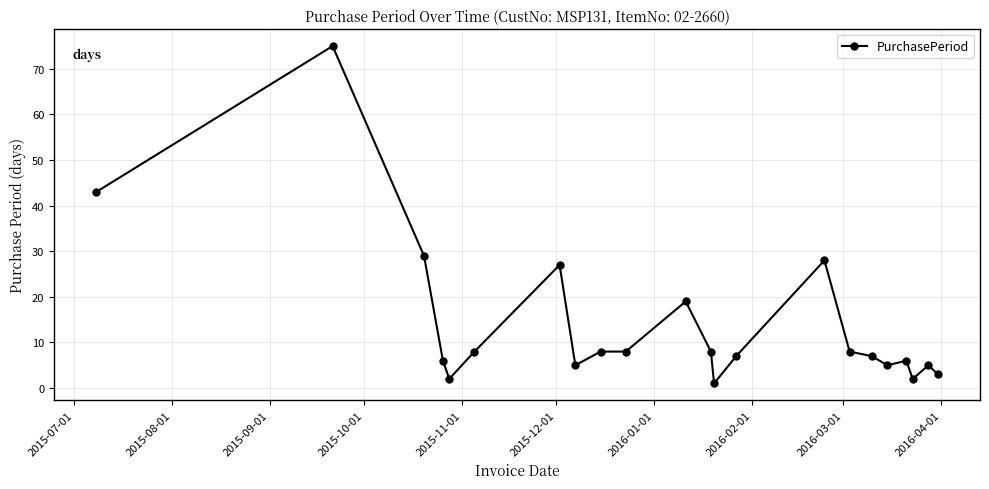

How many data points are less than 8?

11